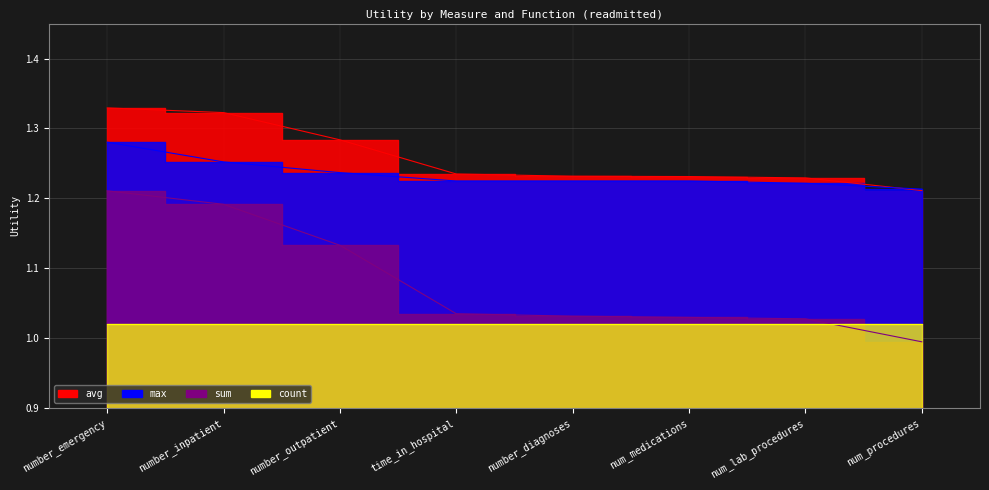

Which category has the lowest value in the sum series?

num_procedures